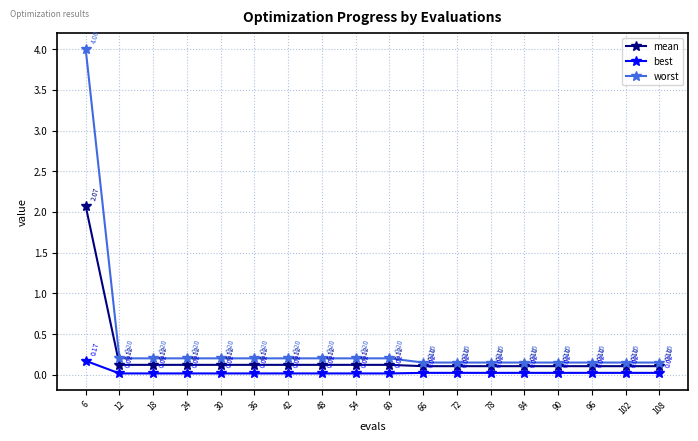

Which series has the widest spread of values?

worst